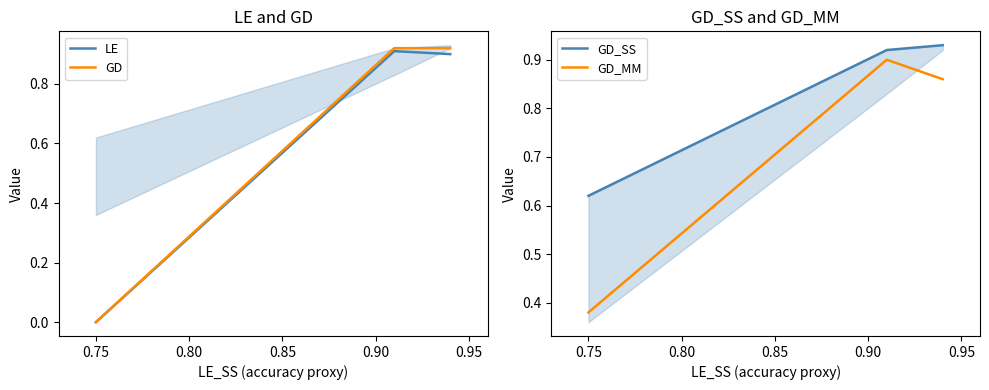

Count the GD_MM values in the range 0 to 1.

3